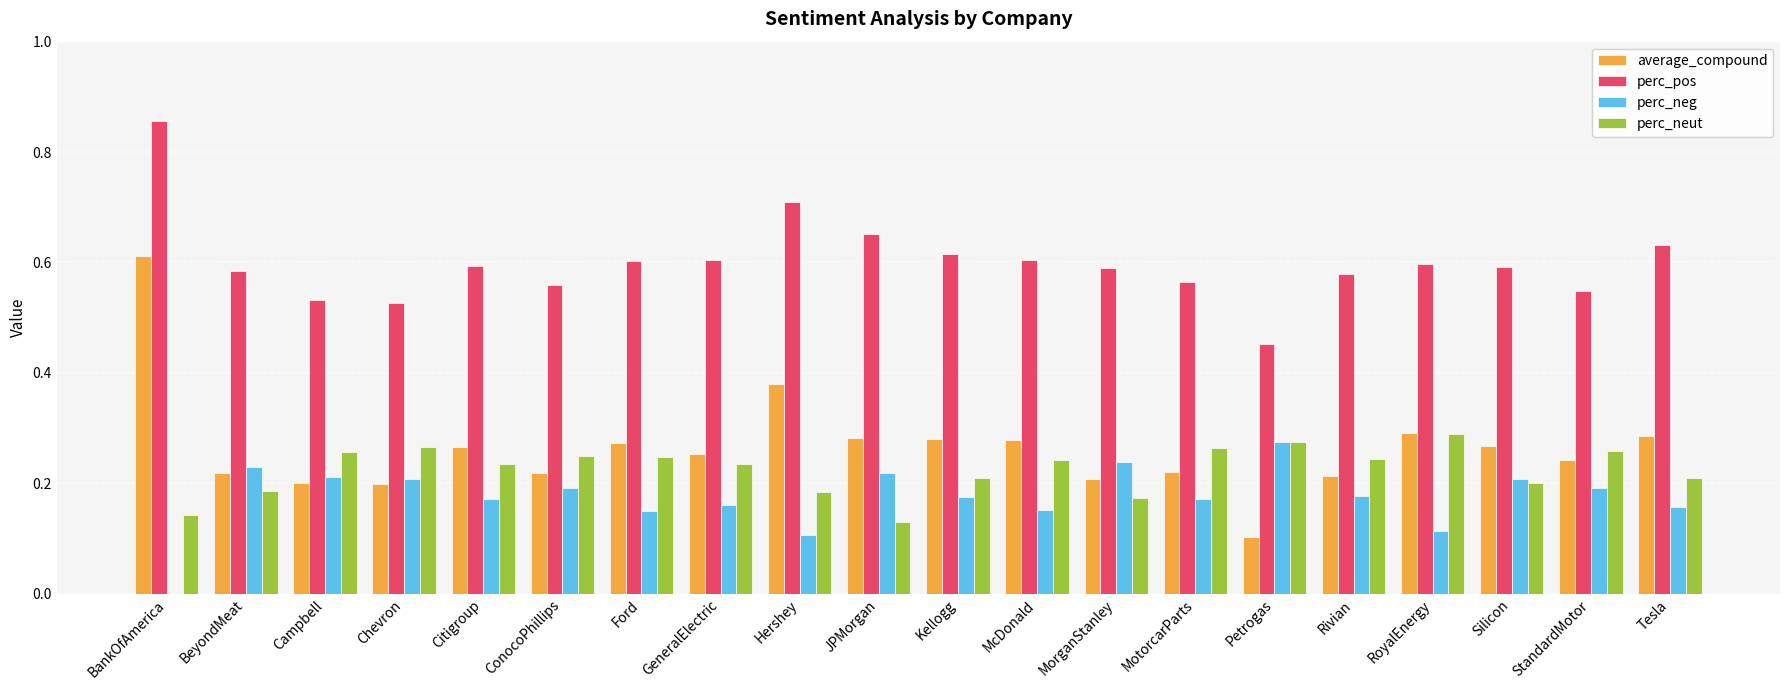

Count the average_compound values in the range 0 to 1.

20